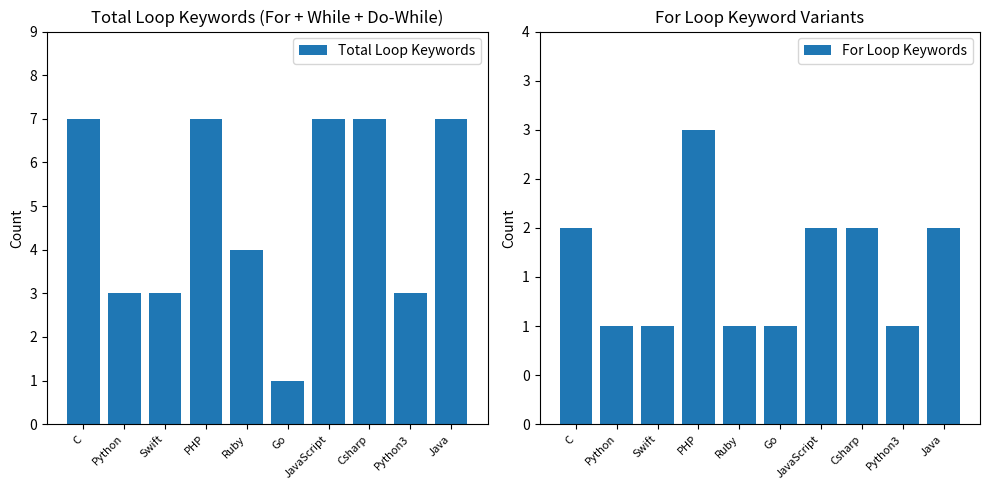

Is it true that Total Loop Keywords equals 3 at Python3?

True